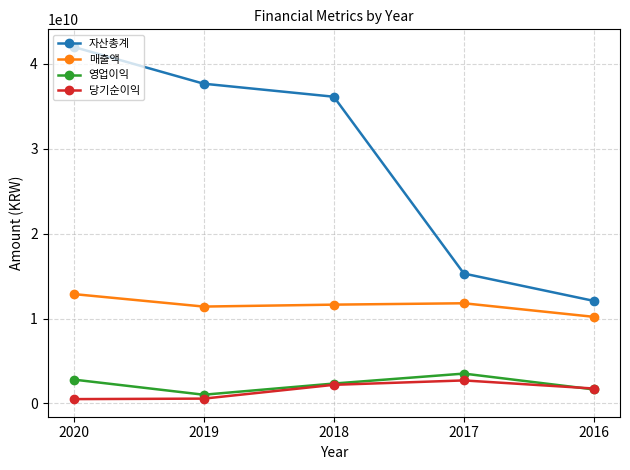

What is the greatest value displayed?

41957165801